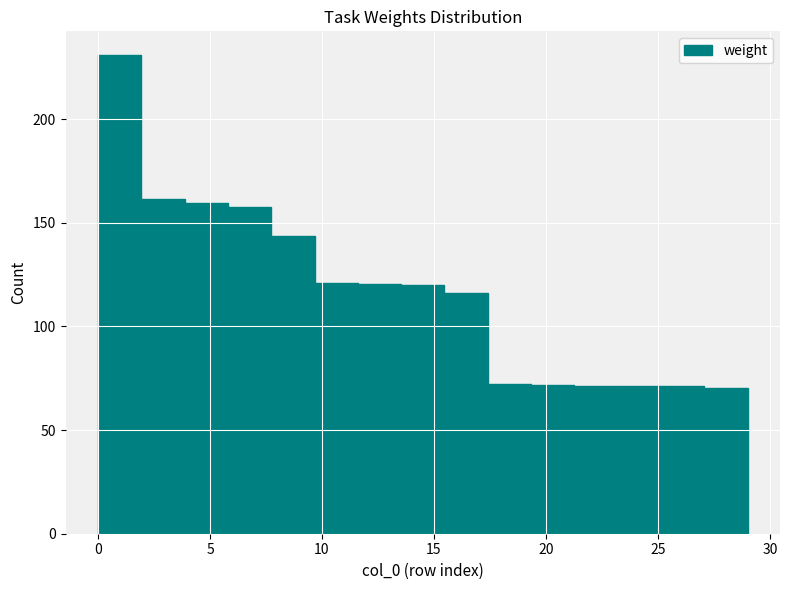

Read against the x-axis, roughly where is the centre of the tallest bar?

1.0